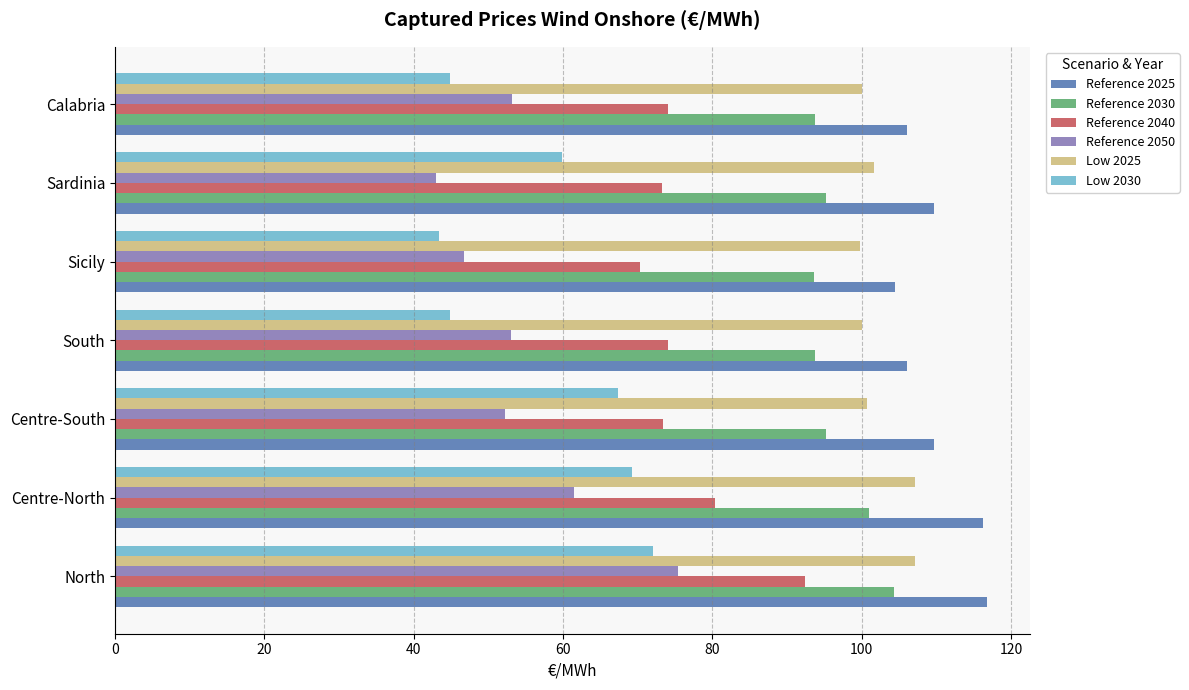

Rank the series at Centre-South from highest to lowest value.

Reference 2025, Low 2025, Reference 2030, Reference 2040, Low 2030, Reference 2050